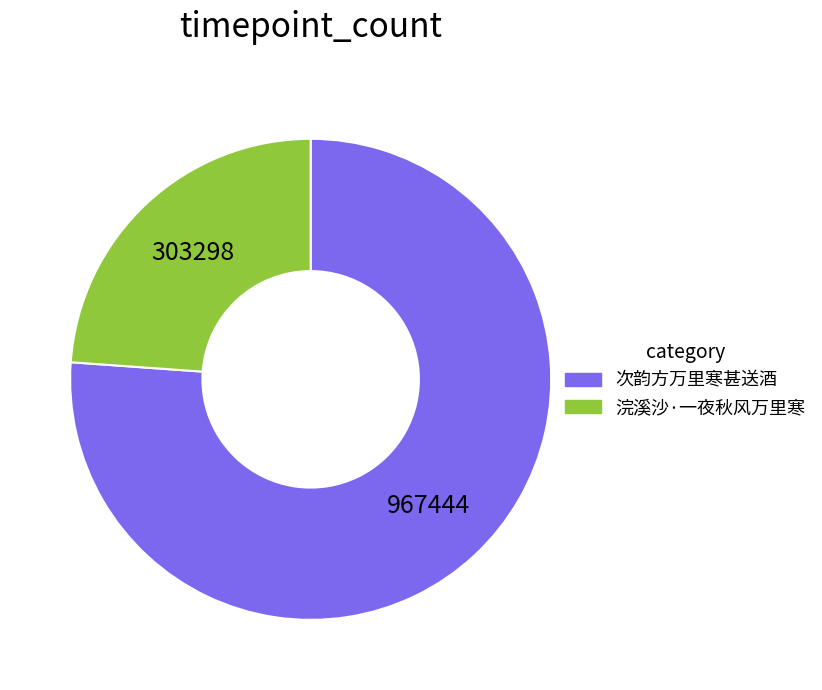

Is the sum of 次韵方万里寒甚送酒 and 浣溪沙·一夜秋风万里寒 greater than half?

Yes